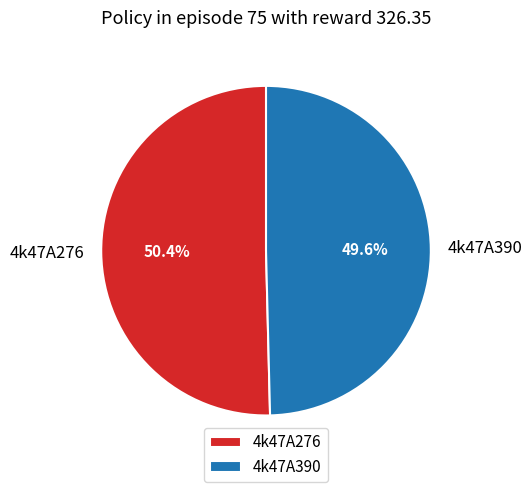

Is 4k47A390 the majority of the pie?

No